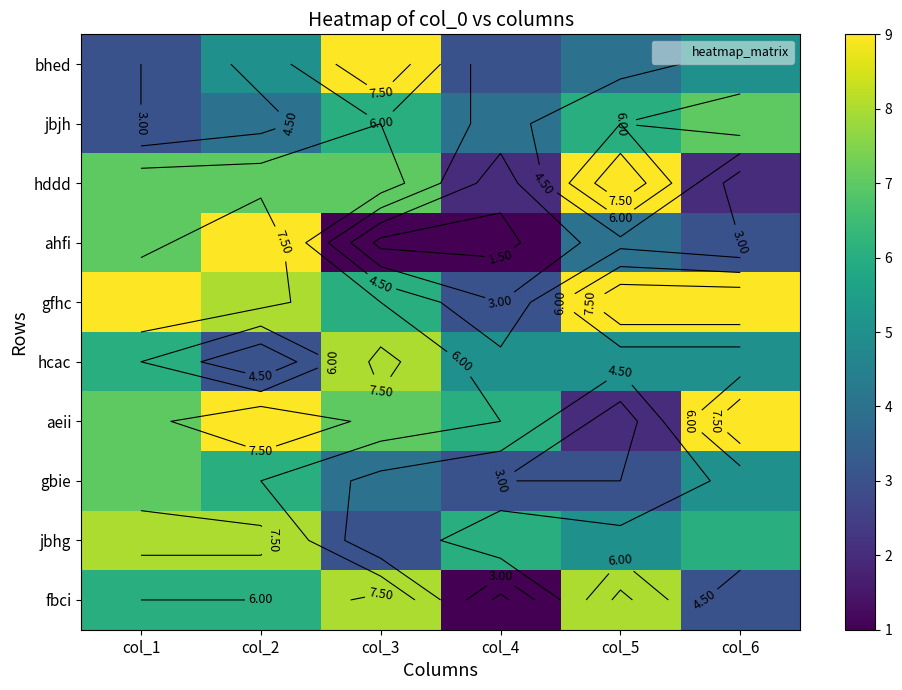

How many data points in ahfi are above 4?

2